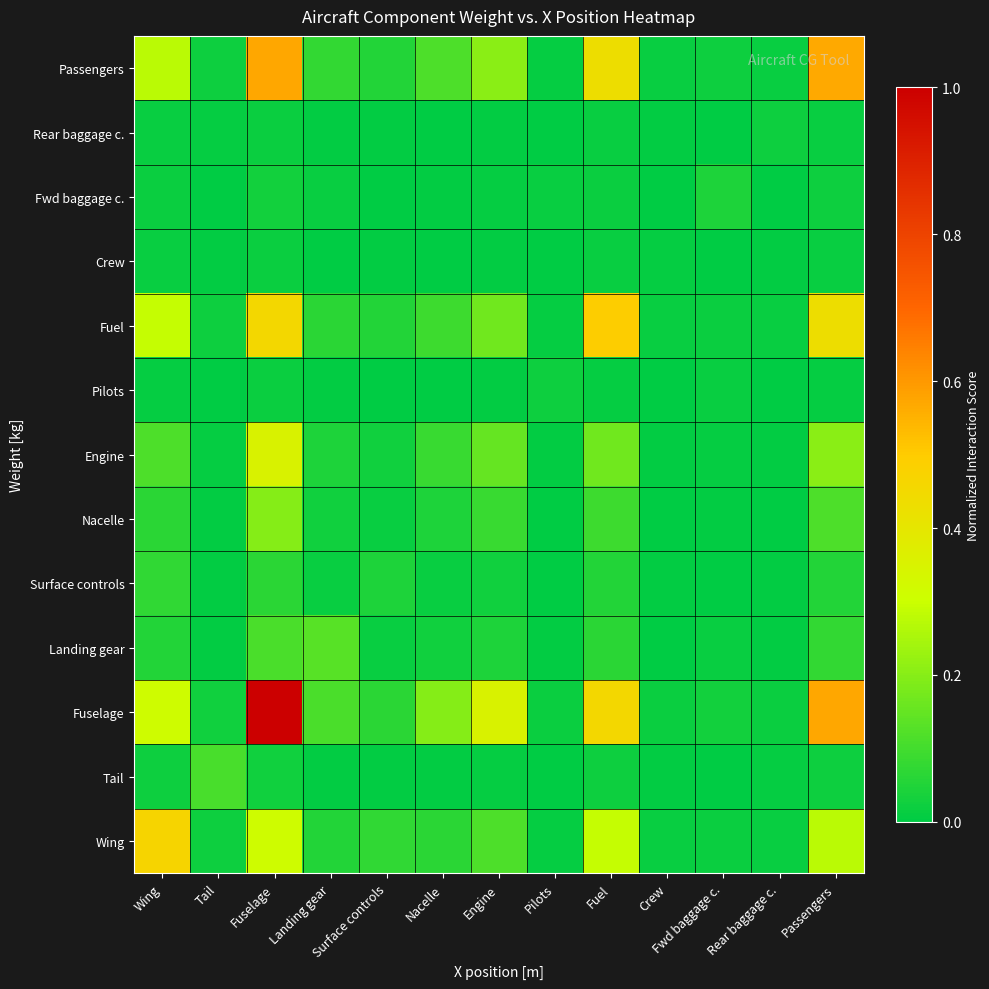

At which category is the sum across all series the highest?

Fuselage